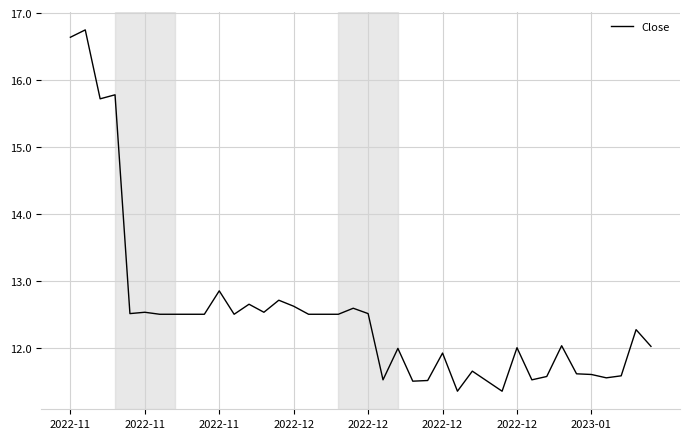

What is the maximum value shown in the chart?

16.8